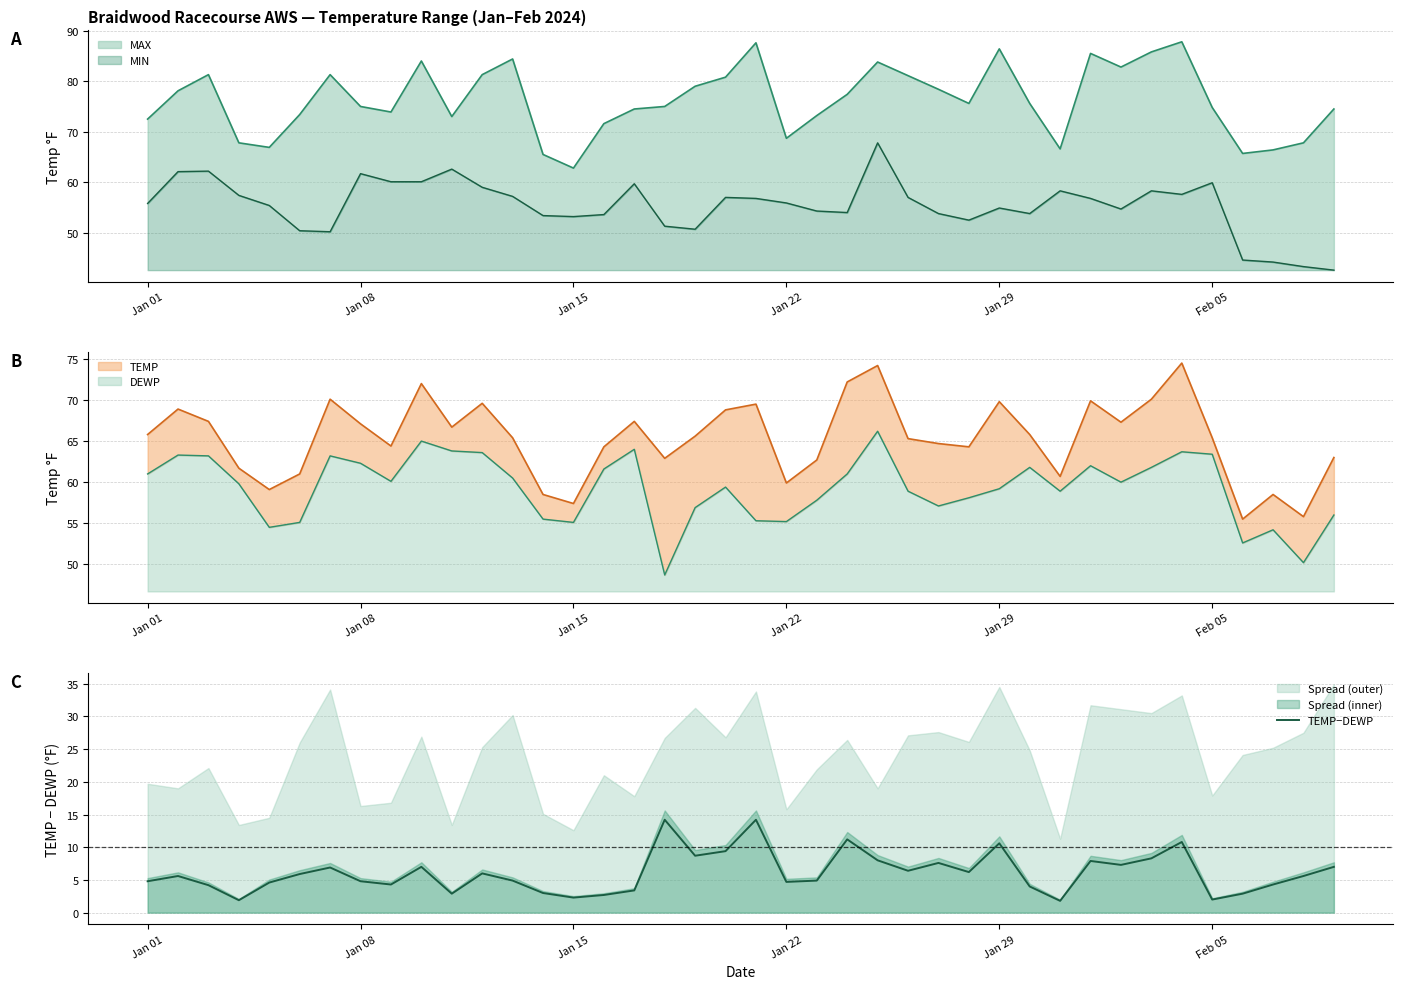

True or false: the data has more than 0 interior local peaks.

True